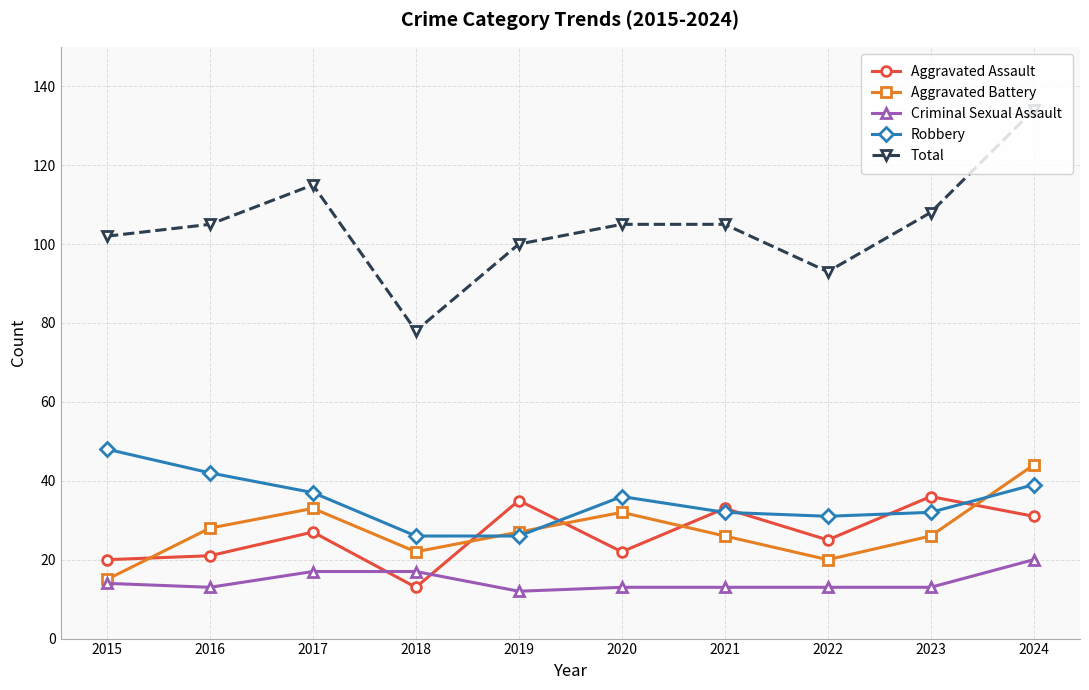

Reading left to right, what are all the values shown in this chart?

Aggravated Assault: 2015=20	2016=21	2017=27	2018=13	2019=35	2020=22	2021=33	2022=25	2023=36	2024=31
Aggravated Battery: 2015=15	2016=28	2017=33	2018=22	2019=27	2020=32	2021=26	2022=20	2023=26	2024=44
Criminal Sexual Assault: 2015=14	2016=13	2017=17	2018=17	2019=12	2020=13	2021=13	2022=13	2023=13	2024=20
Robbery: 2015=48	2016=42	2017=37	2018=26	2019=26	2020=36	2021=32	2022=31	2023=32	2024=39
Total: 2015=102	2016=105	2017=115	2018=78	2019=100	2020=105	2021=105	2022=93	2023=108	2024=134